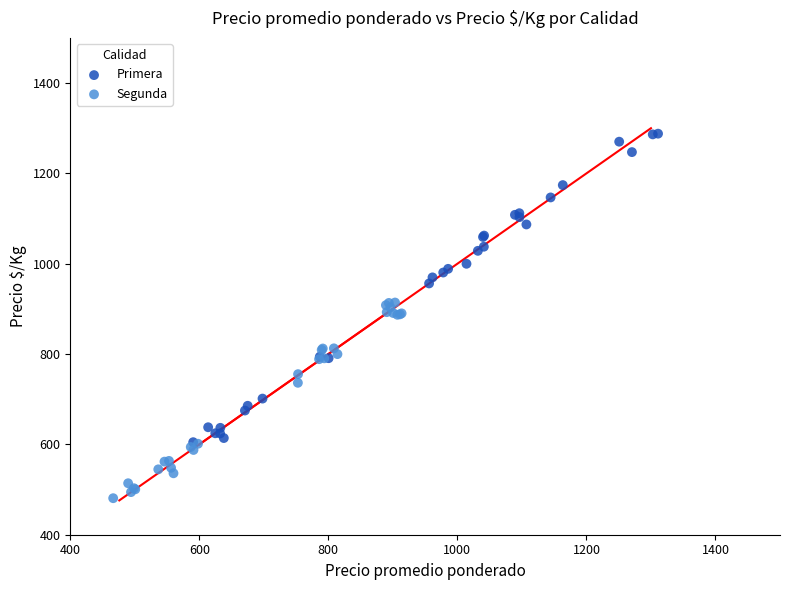

Which series has the widest spread of Y values?

Primera